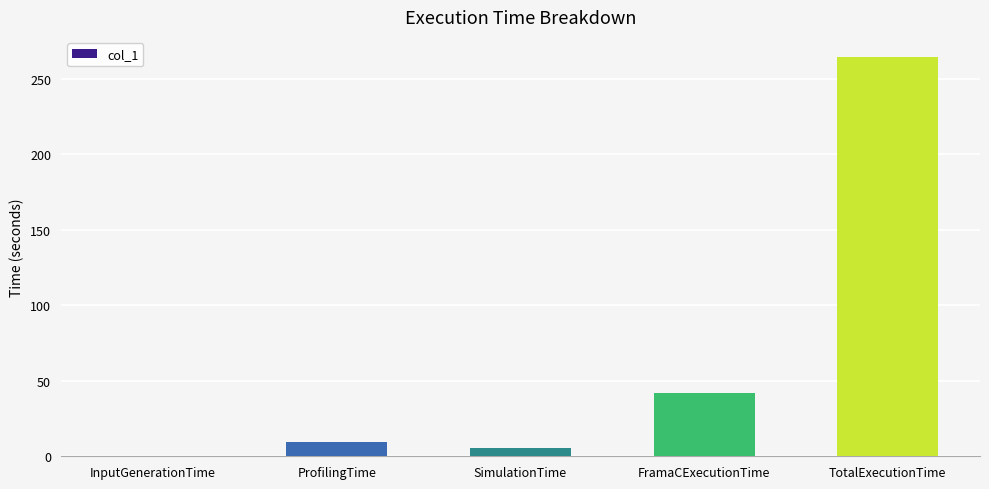

What is the sum of all values?

322.0